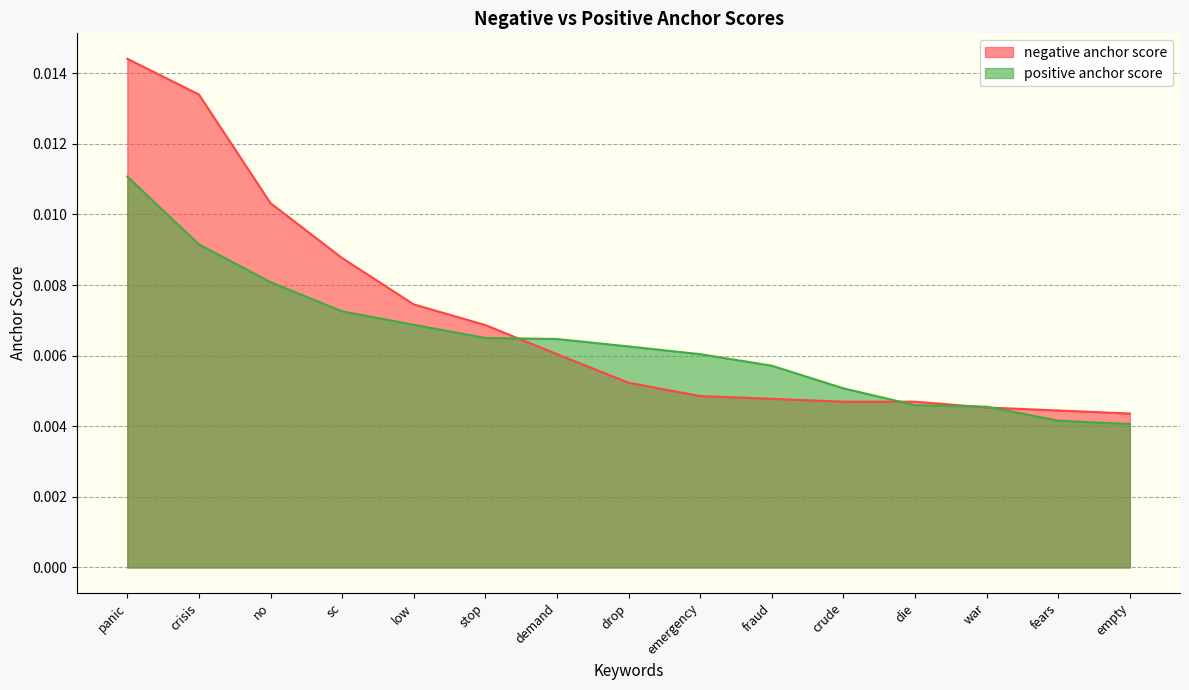

What are all the series names shown in the legend?

negative anchor score, positive anchor score